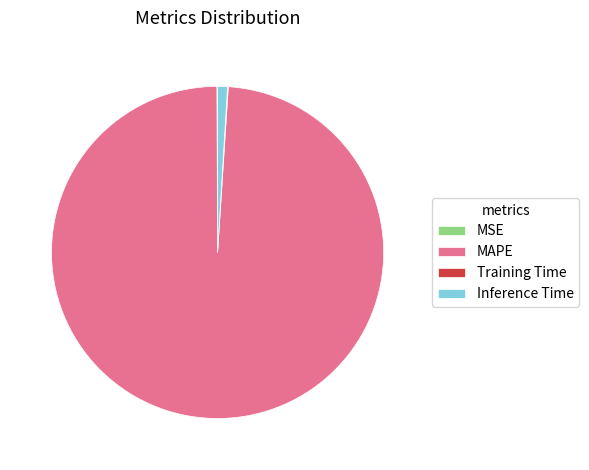

Is there a majority slice in this chart?

Yes